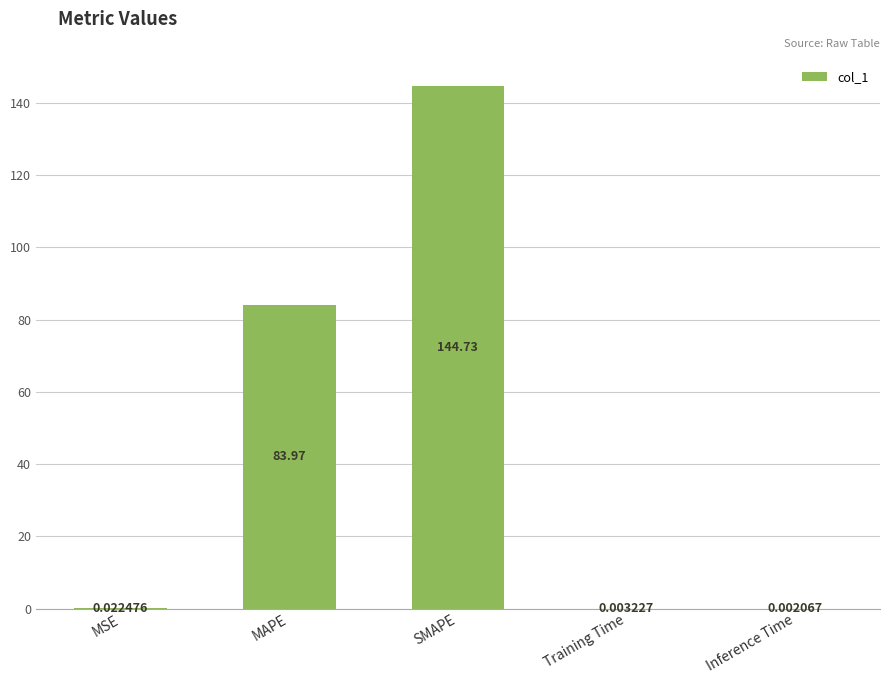

Which label corresponds to the largest value in the chart?

SMAPE